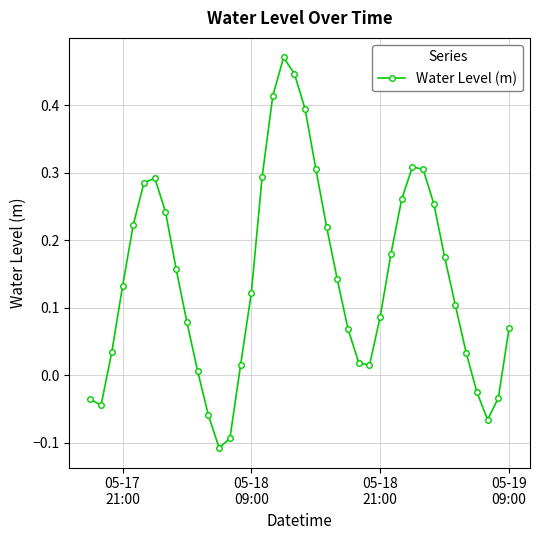

What is the sum of all values?

5.7